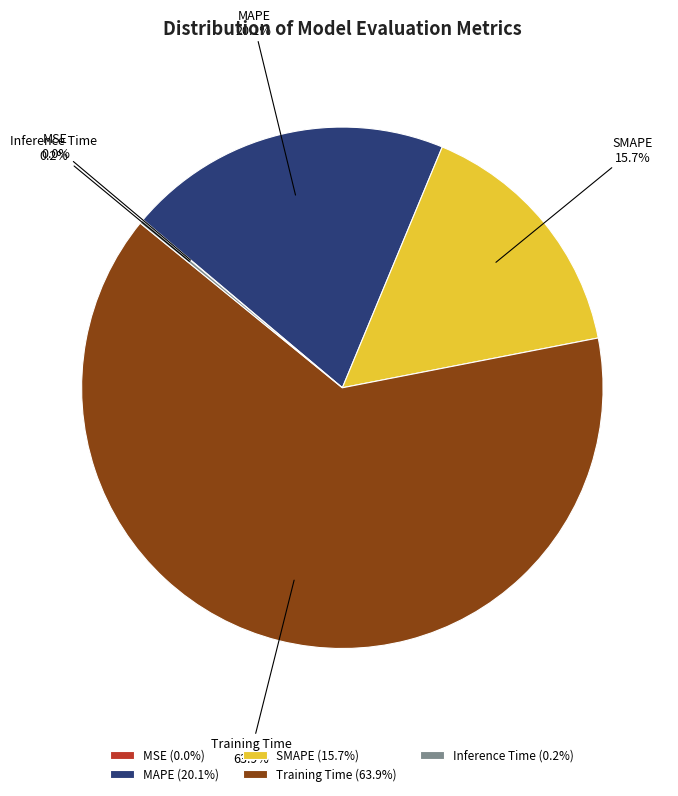

To the nearest percent, what is the average slice percentage?

20%